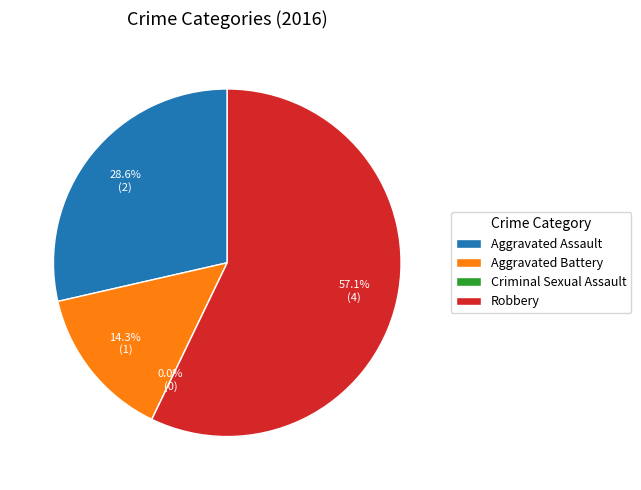

Do Robbery and Criminal Sexual Assault together represent more than half of the pie?

Yes